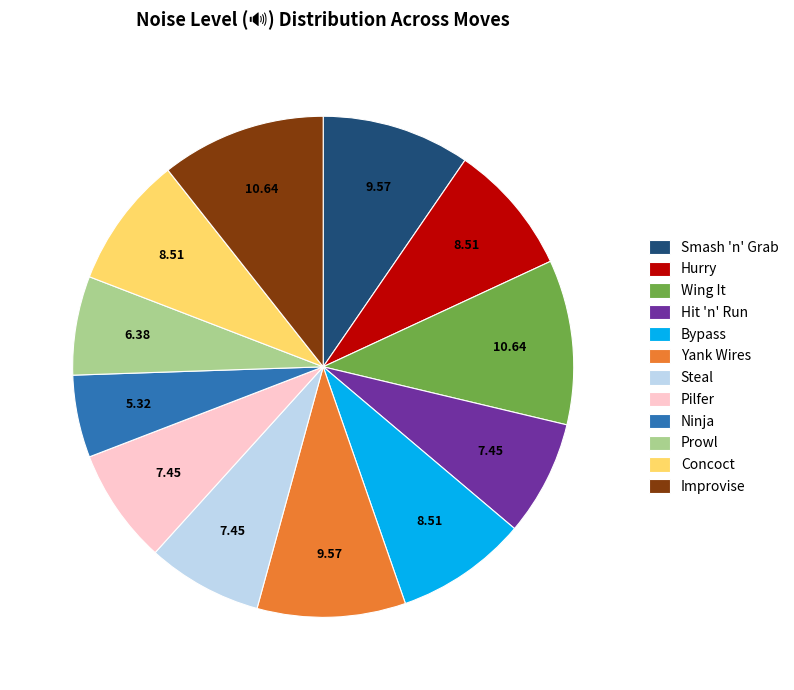

How many slices are in this pie chart?

12